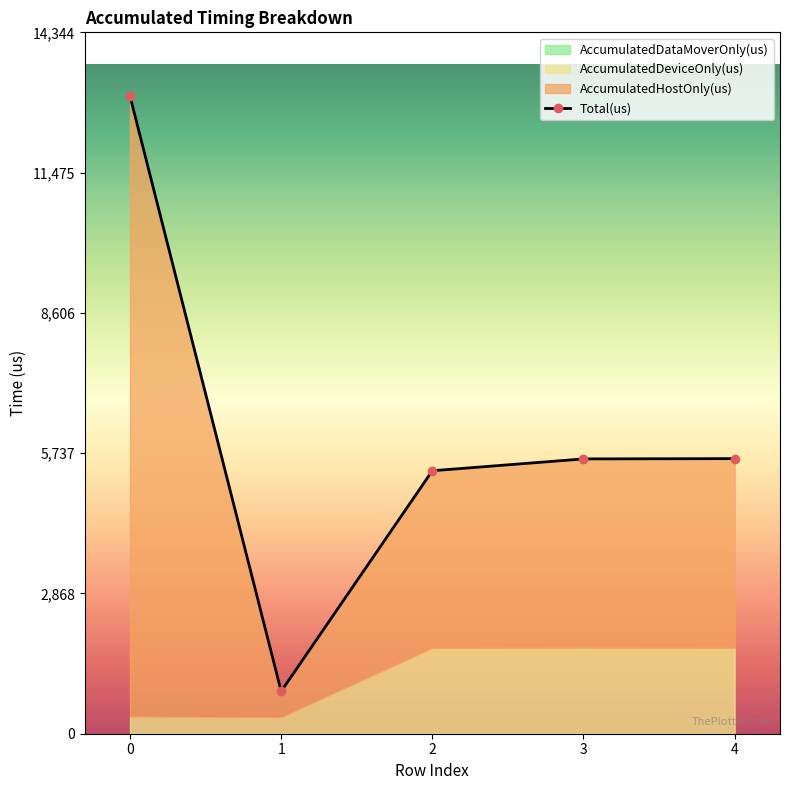

Reading right to left, list all the values displayed in this chart.

AccumulatedHostOnly(us): 3873.5	3862.1	3627.9	536.4	12694.2
AccumulatedDeviceOnly(us): 1752.5	1757.9	1750.1	330.6	345.8
AccumulatedDataMoverOnly(us): 0.0	0.0	0.0	0.0	0.0
Total(us): 5626.0	5620.0	5378.0	867.0	13040.0